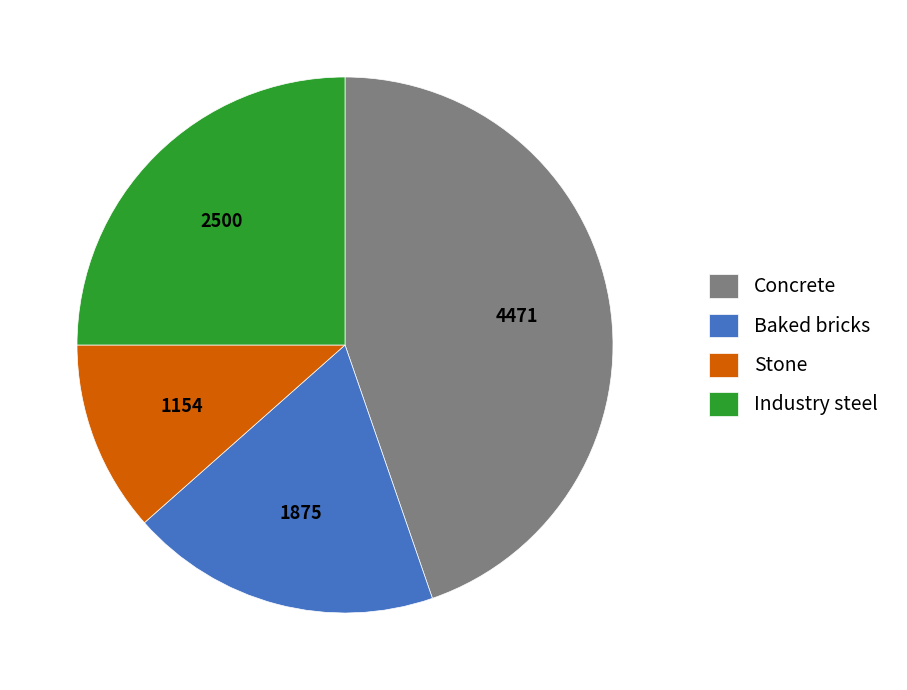

Which category has the smallest portion of the pie?

Stone